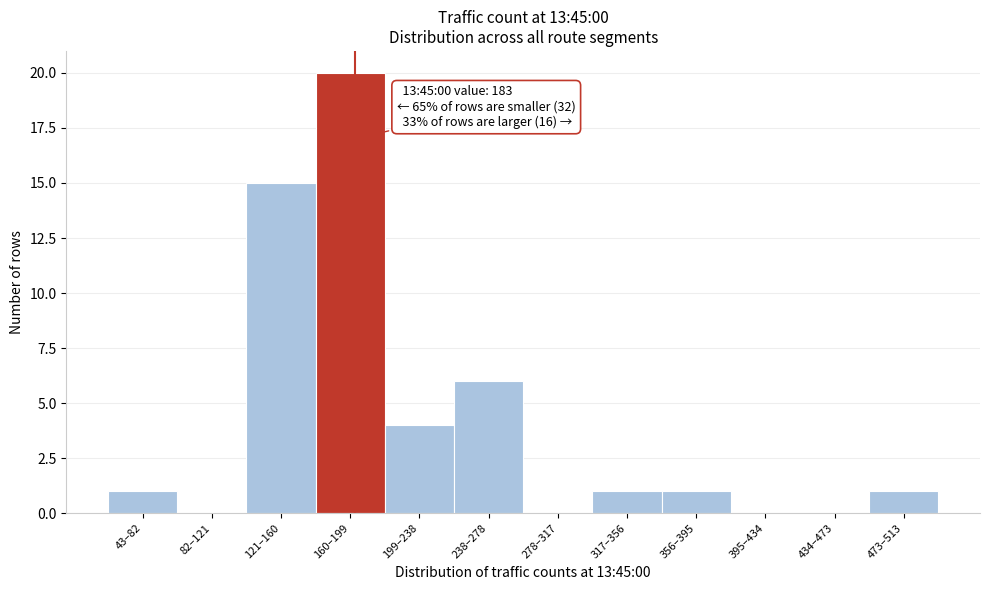

Reading right to left, list all the values displayed in this chart.

473–513=1	434–473=0	395–434=0	356–395=1	317–356=1	278–317=0	238–278=6	199–238=4	160–199=20	121–160=15	82–121=0	43–82=1